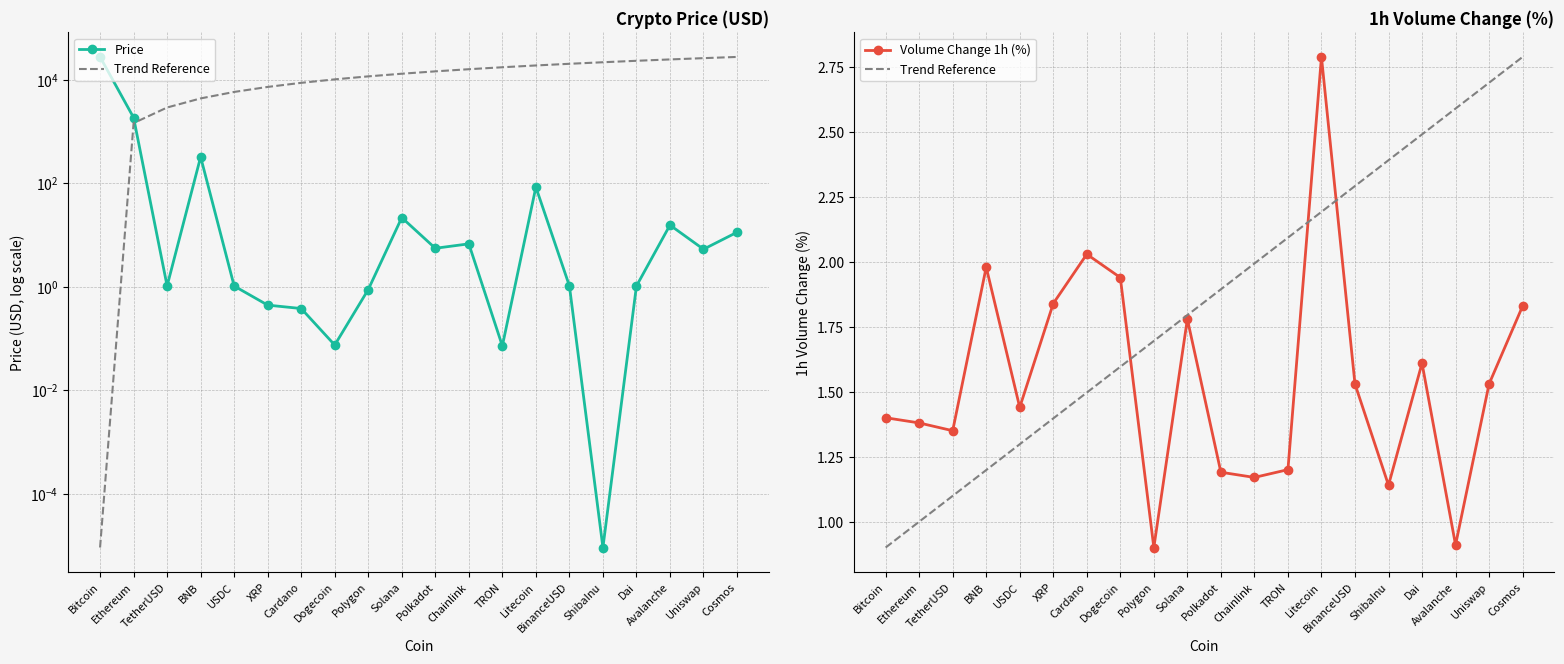

Where does the Price series first go above 5?

Bitcoin